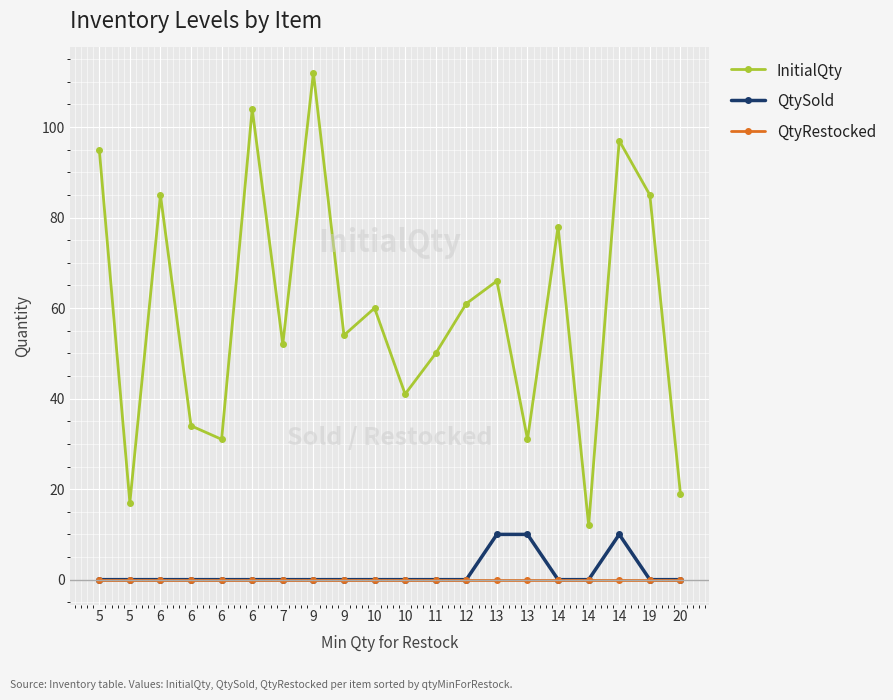

True or false: InitialQty and QtyRestocked intersect in this chart.

False